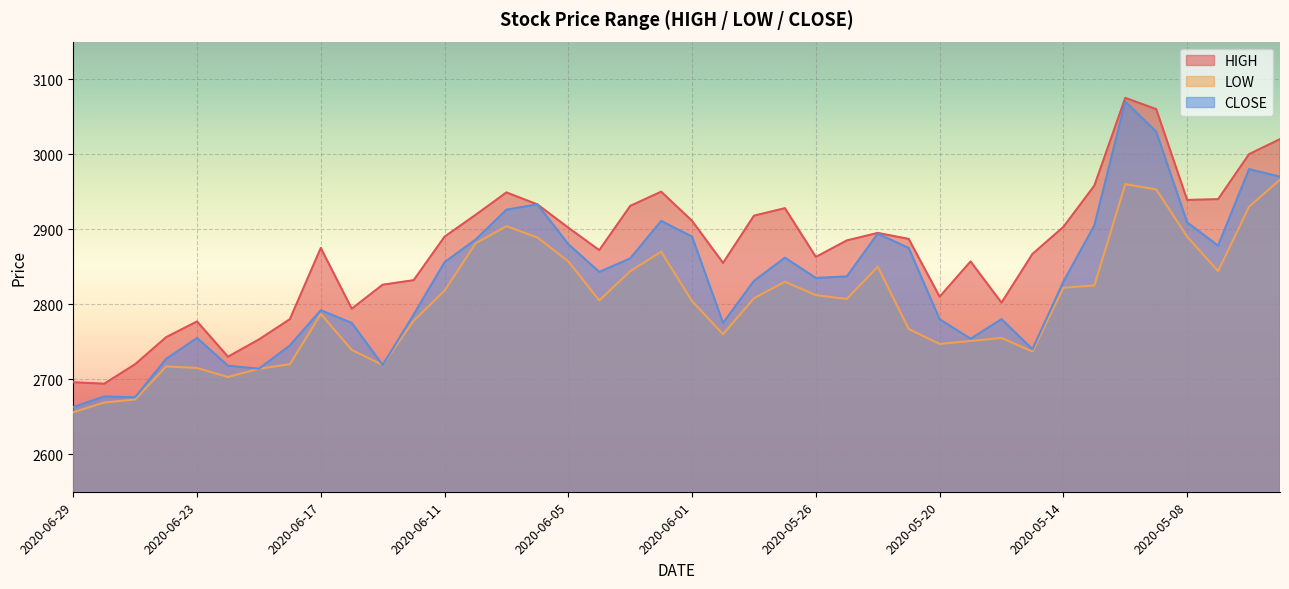

What is the value of the CLOSE point at the 25th from the left?

2835